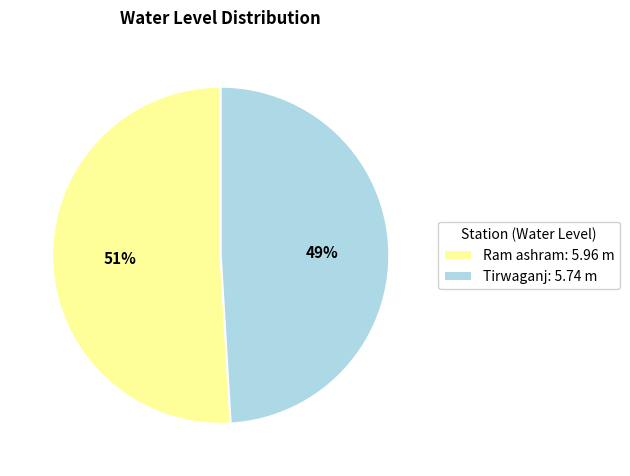

To the nearest percent, what is the difference between the Tirwaganj and Ram ashram slice percentages?

2%